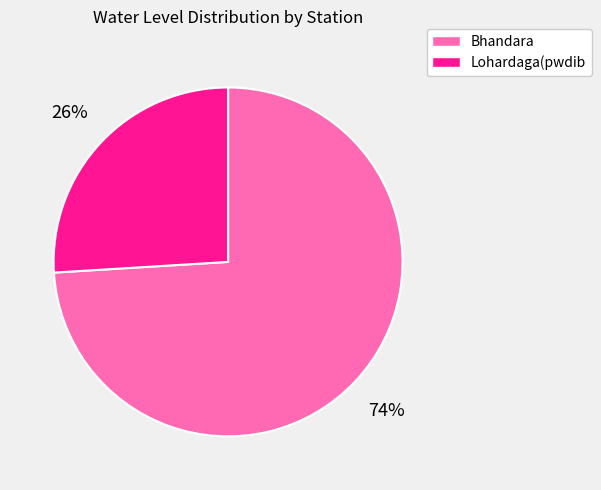

What is the largest slice in the pie chart?

Bhandara